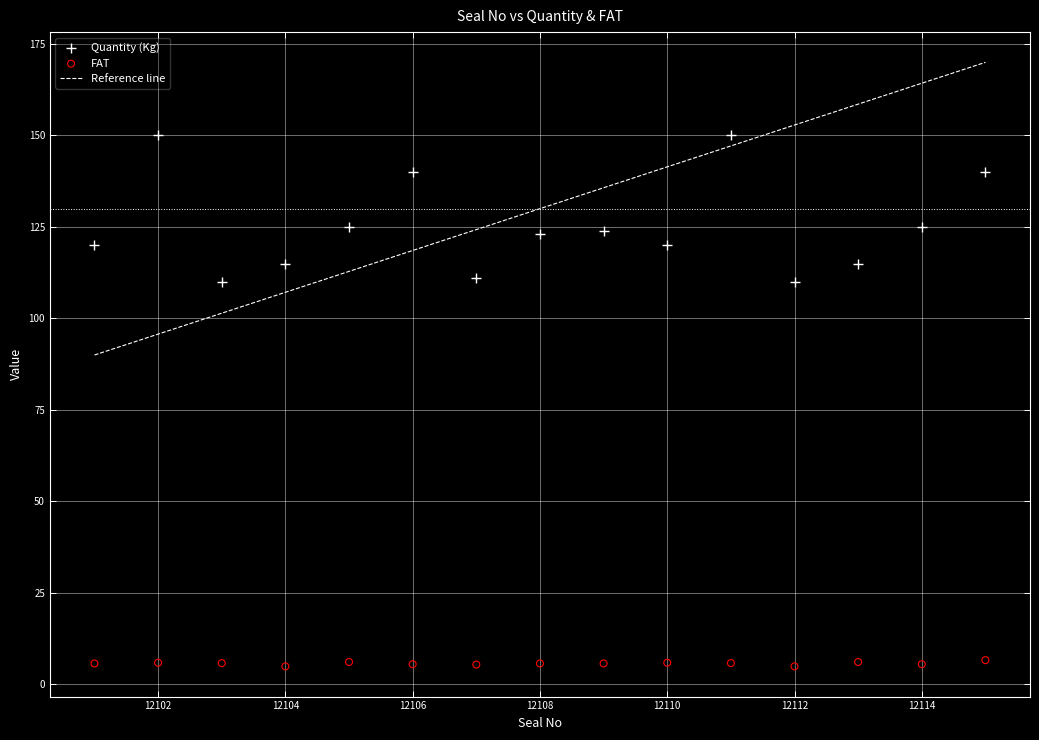

Which series reaches the minimum Y coordinate?

FAT